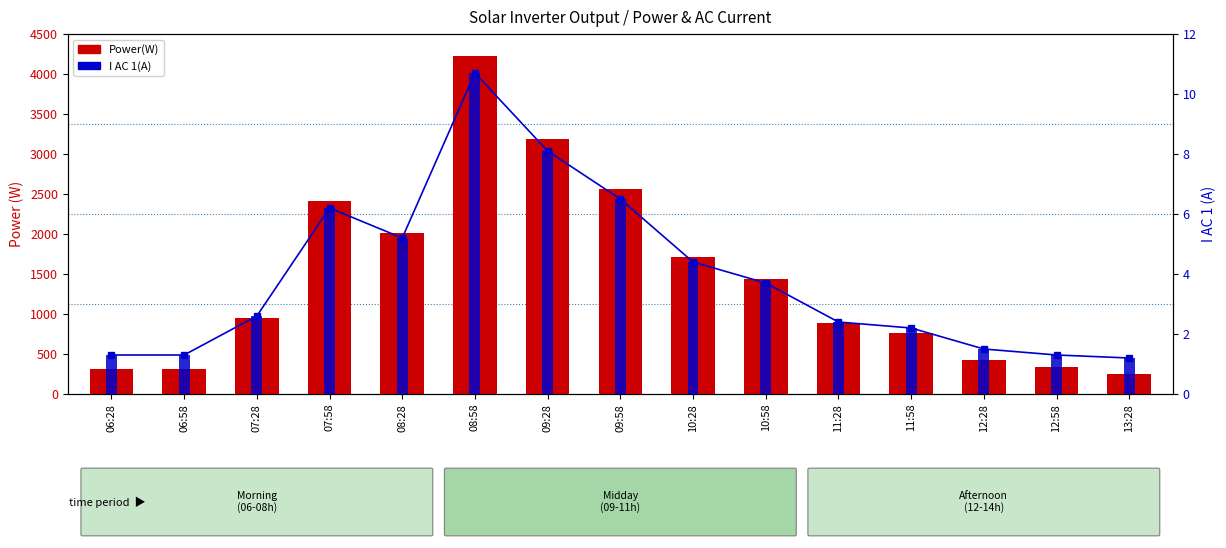

What is the difference between the Power(W) values at 11:58 and 06:58?

449.0